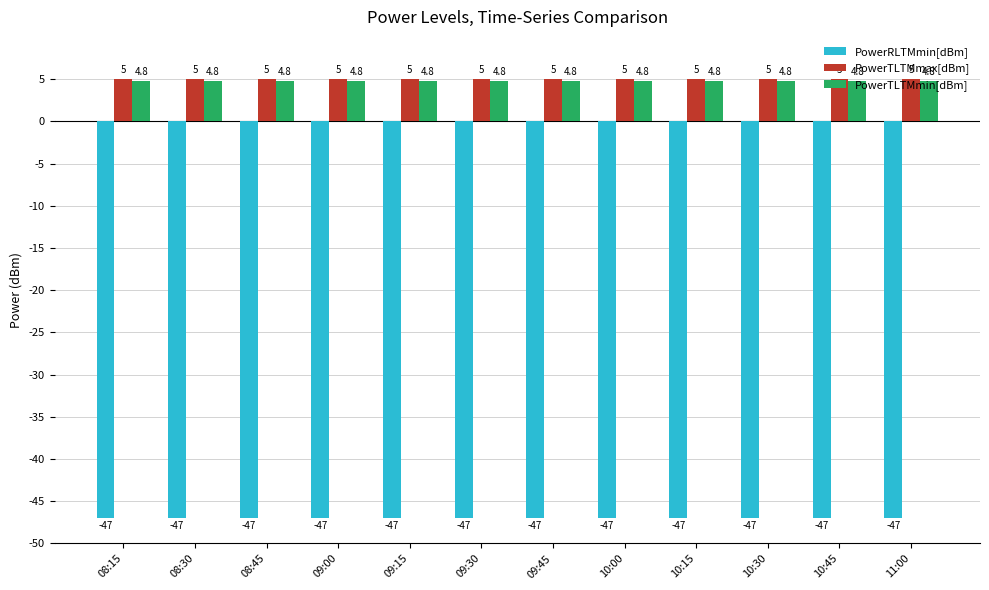

What is the maximum value shown in the chart?

5.0